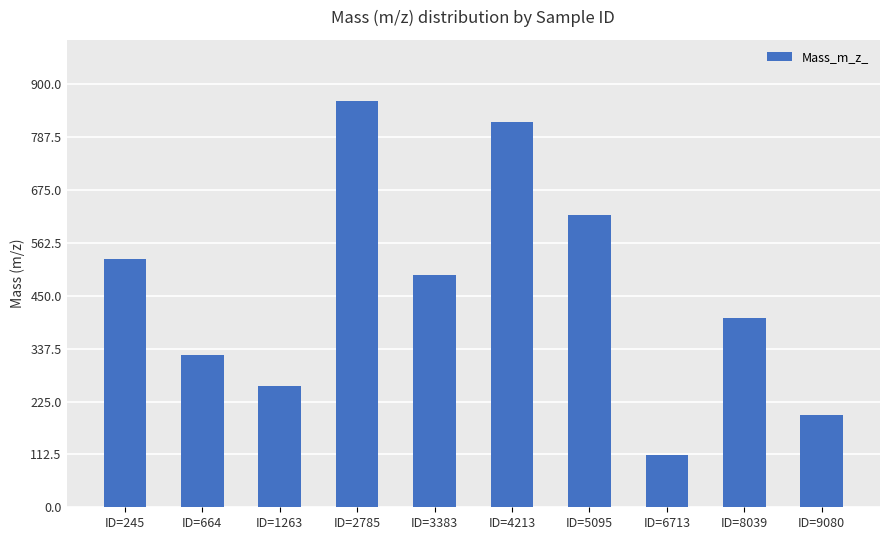

The value at ID=1263 is 440.3. True or false?

False